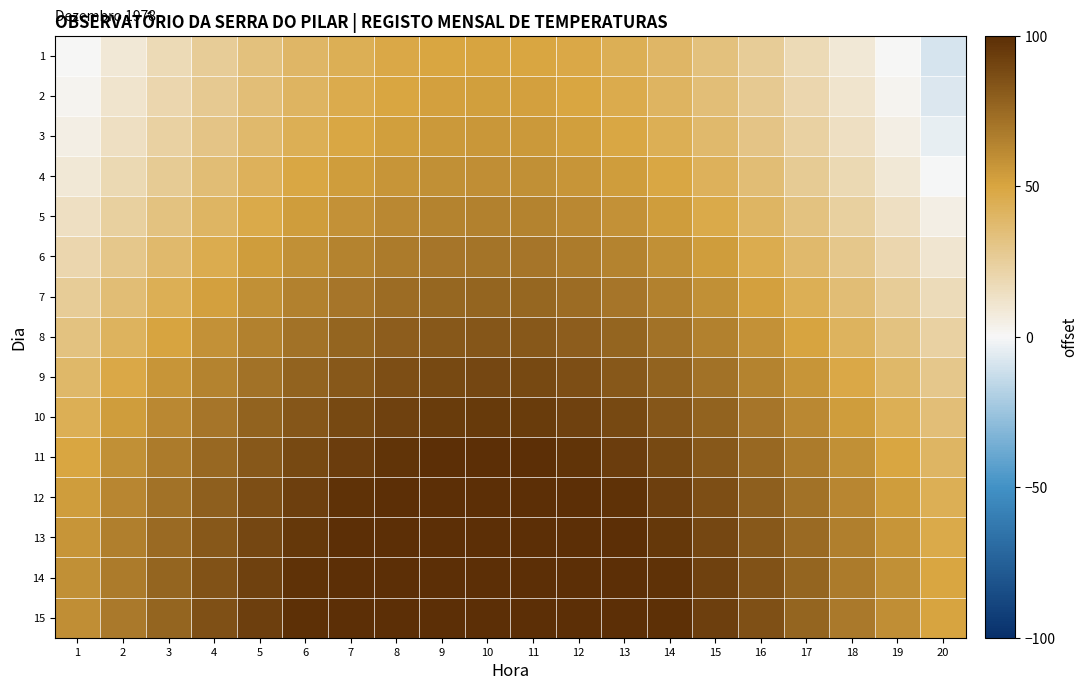

At which category is the sum across all series the highest?

10